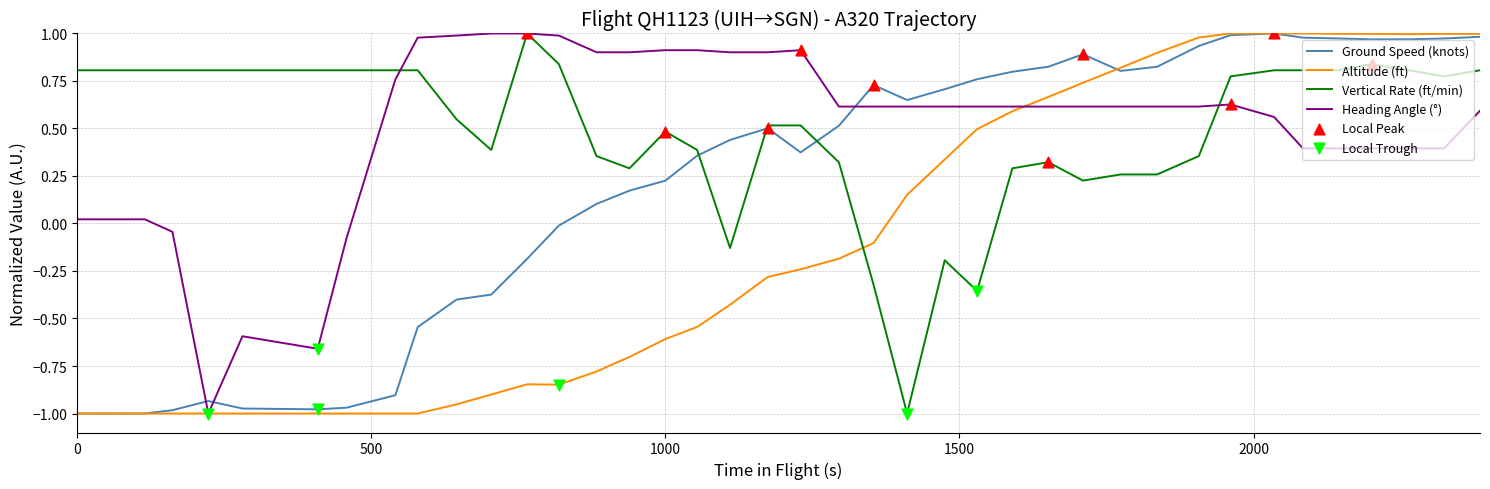

Which series reaches the minimum Y coordinate?

Ground Speed (knots)